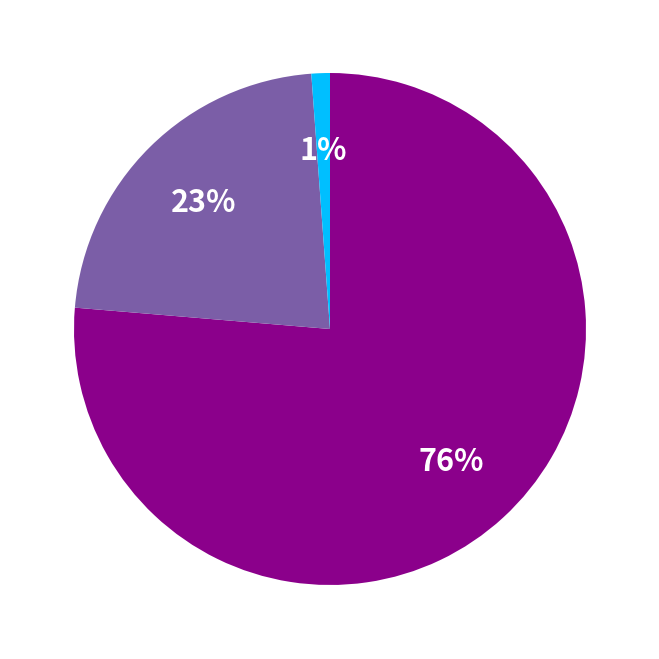

To the nearest percent, what is the average slice percentage?

33%